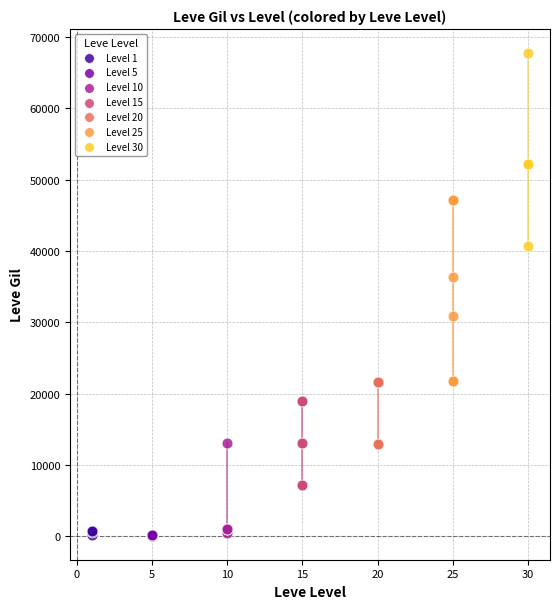

Which series reaches the maximum Y coordinate?

Level 30